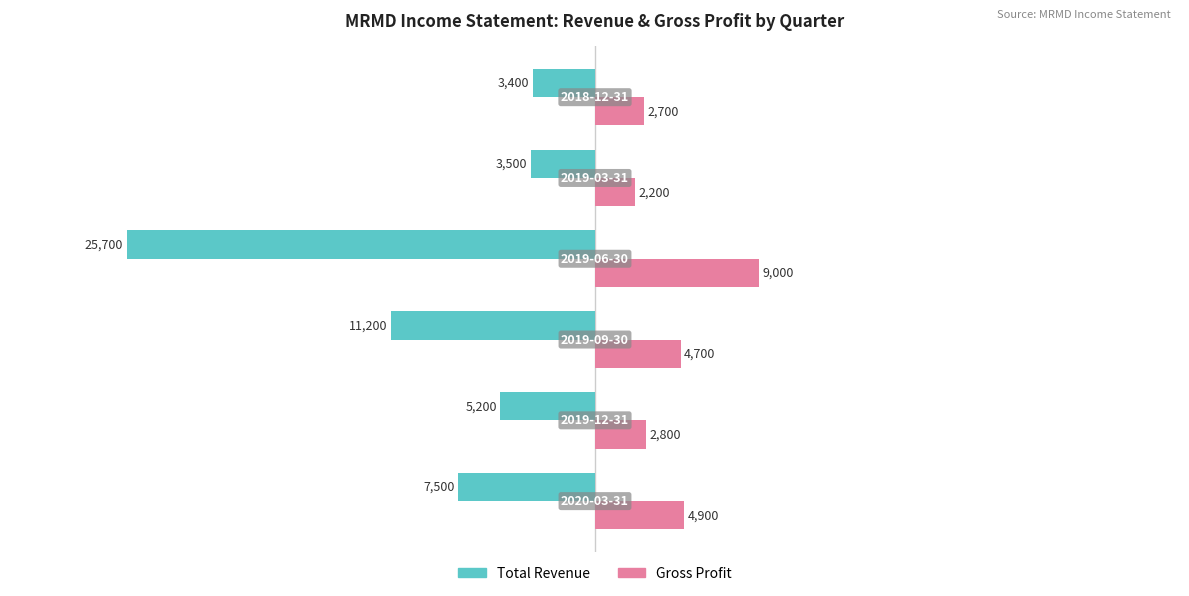

Which series has the largest total across all categories?

Gross Profit